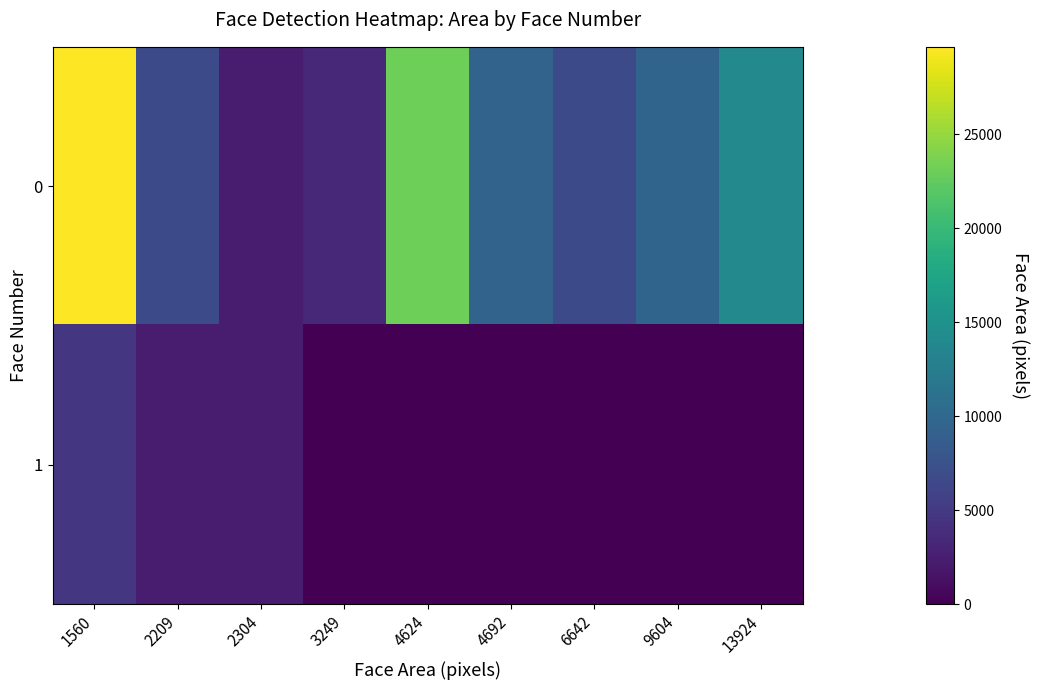

Rank the series by their maximum value, from lowest to highest.

1, 0